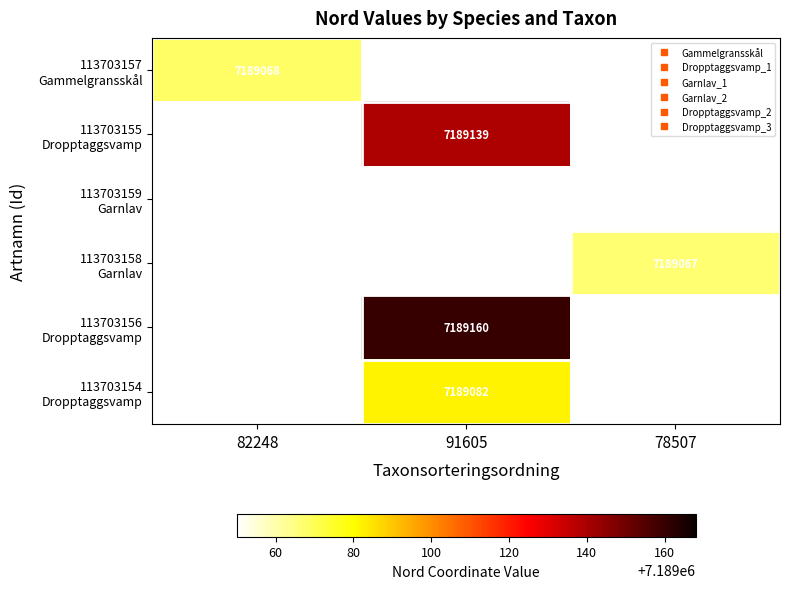

List the labels in order of 113703157 Gammelgransskål value, smallest first.

82248, 91605, 78507